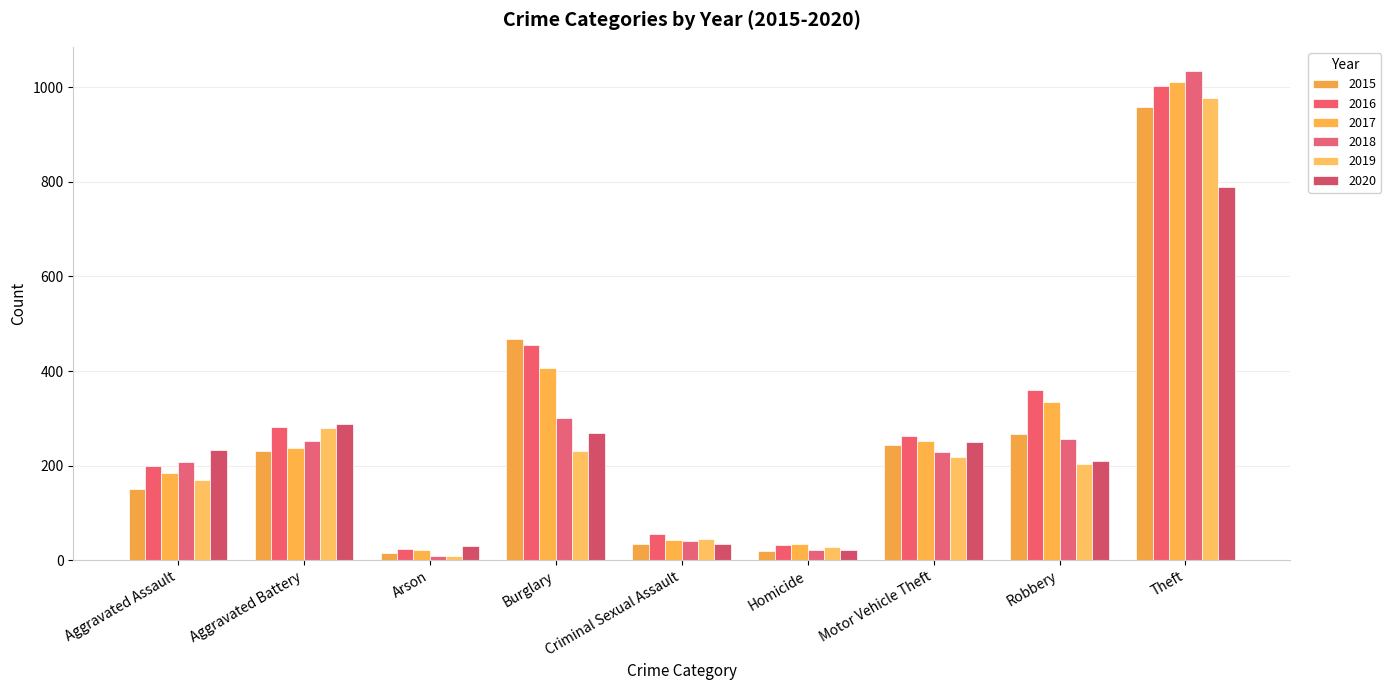

How many data points in 2015 are less than 230?

4